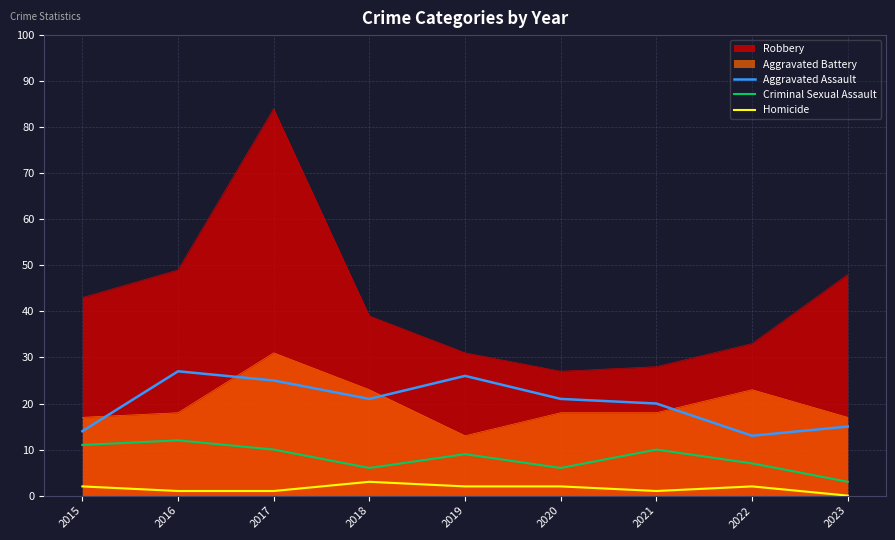

List the series in order of their peak value, lowest first.

Homicide, Criminal Sexual Assault, Aggravated Assault, Aggravated Battery, Robbery